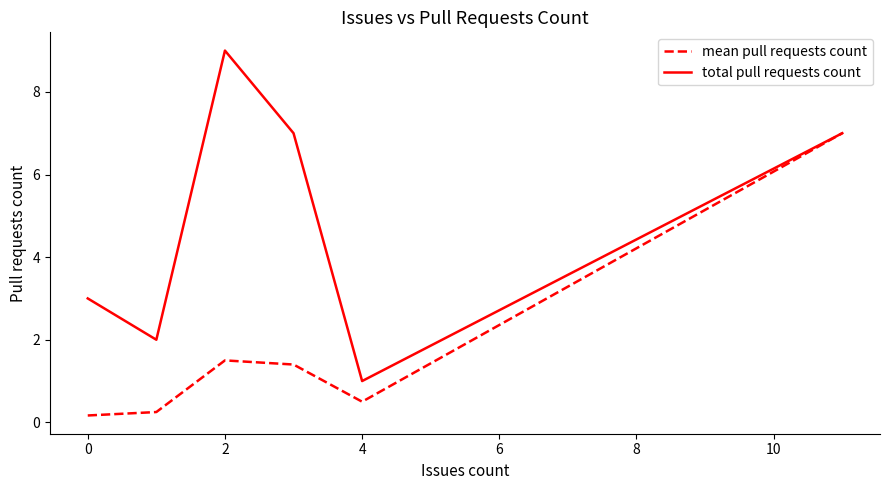

Which series has the largest range (max minus min)?

total pull requests count